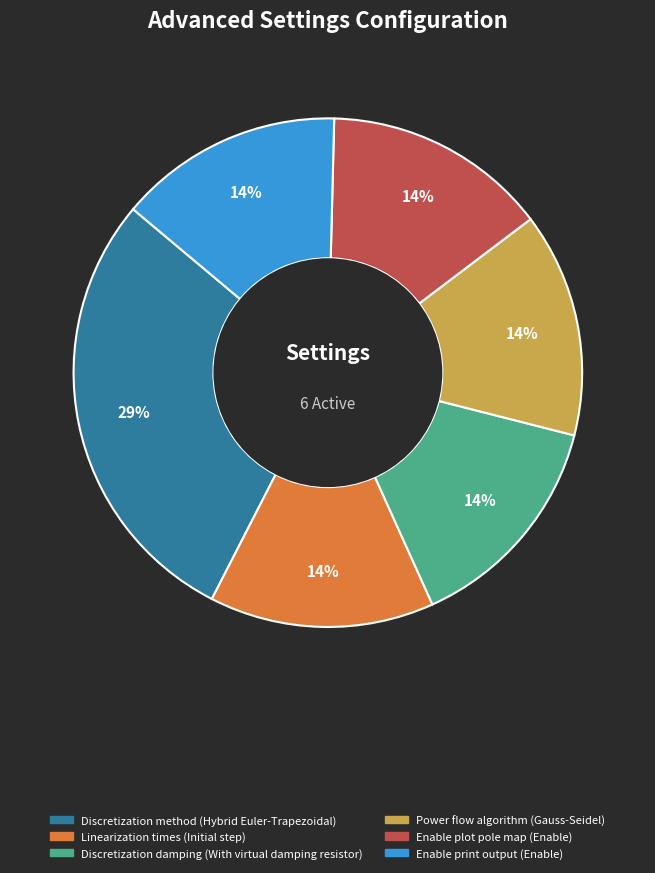

Is there any slice that represents more than half of the pie?

No